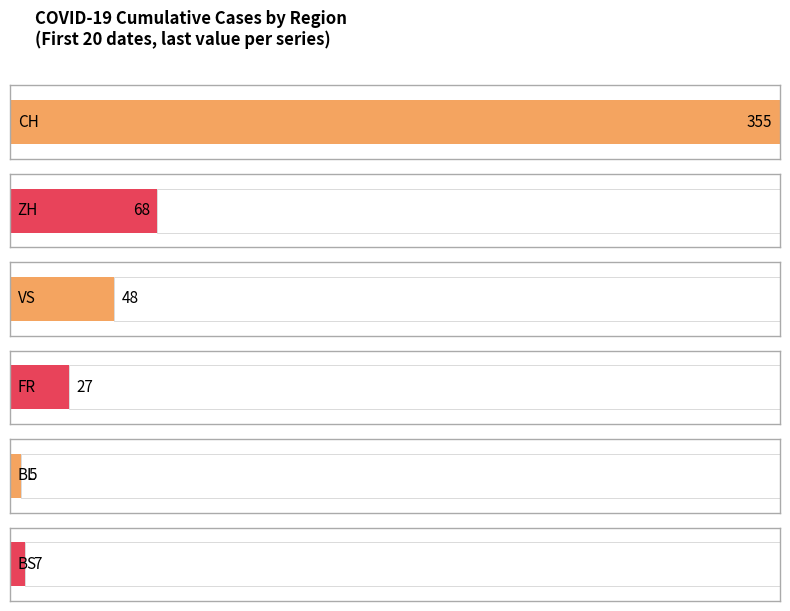

List the series in order of their peak value, highest first.

CH, ZH, VS, FR, BS, BL